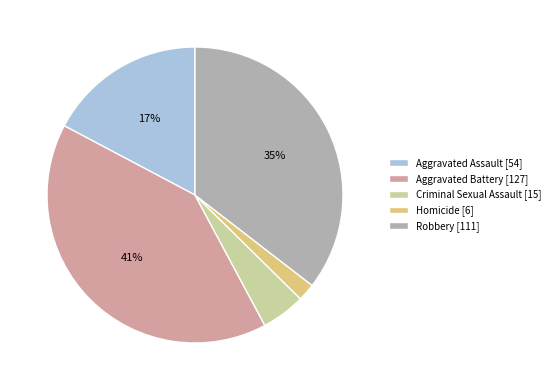

Count the number of slices in the pie.

5